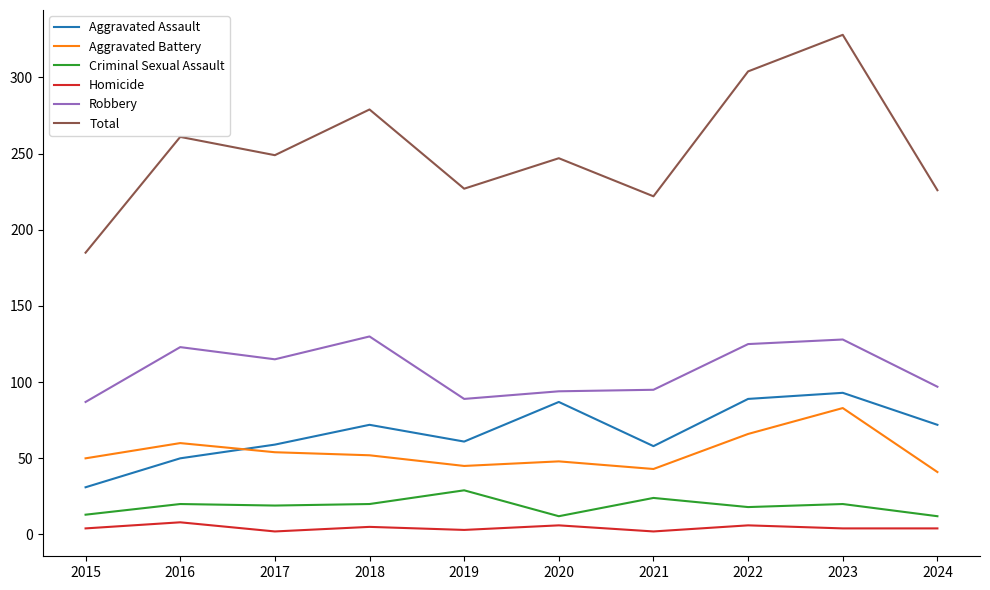

What is the difference between the maximum and minimum values in the Aggravated Battery series?

42